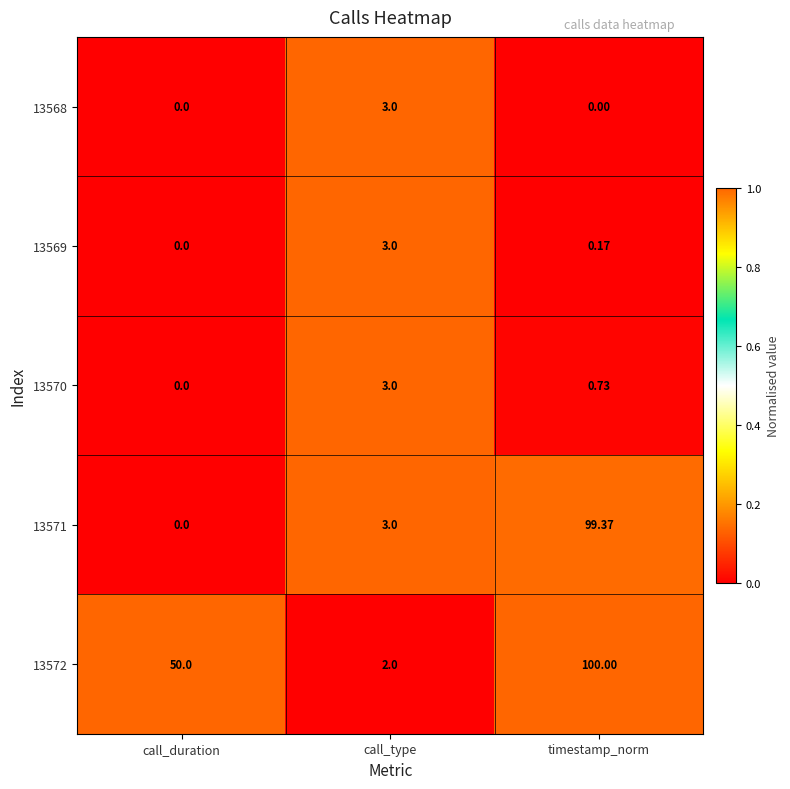

Which category has the lowest value in the 13569 series?

call_duration